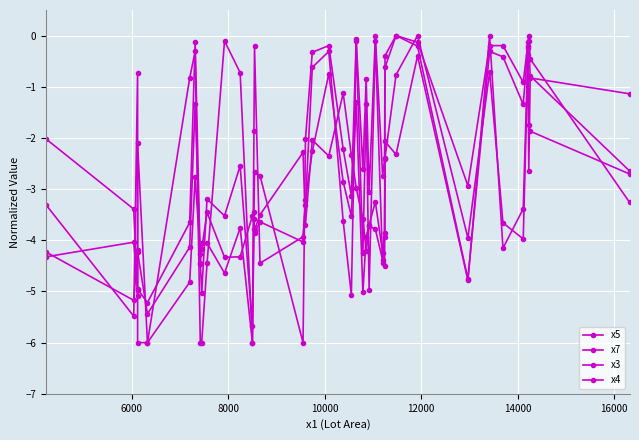

How many lines are shown in the chart?

4